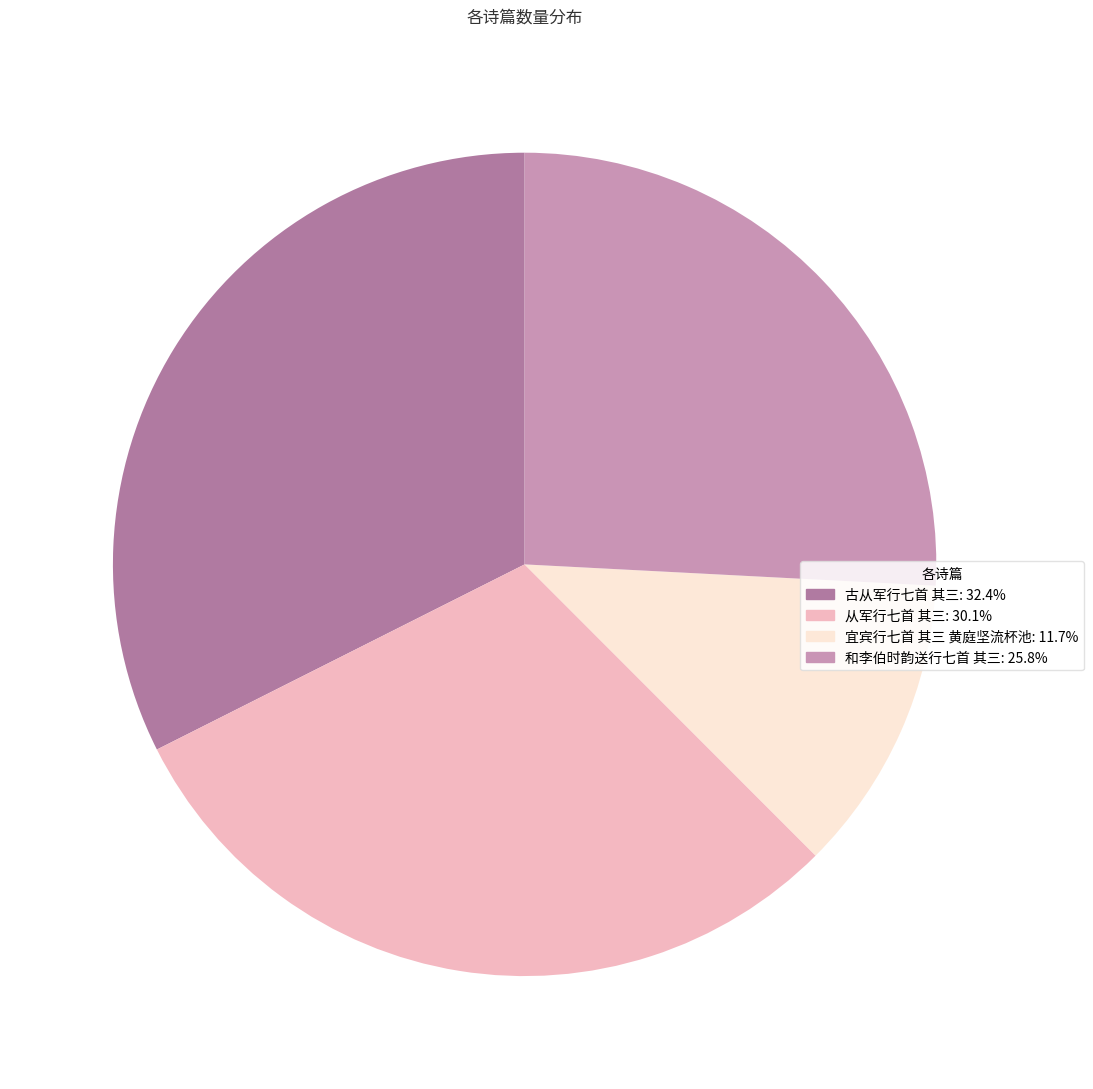

Do 和李伯时韵送行七首 其三 and 宜宾行七首 其三 黄庭坚流杯池 together represent more than half of the pie?

No